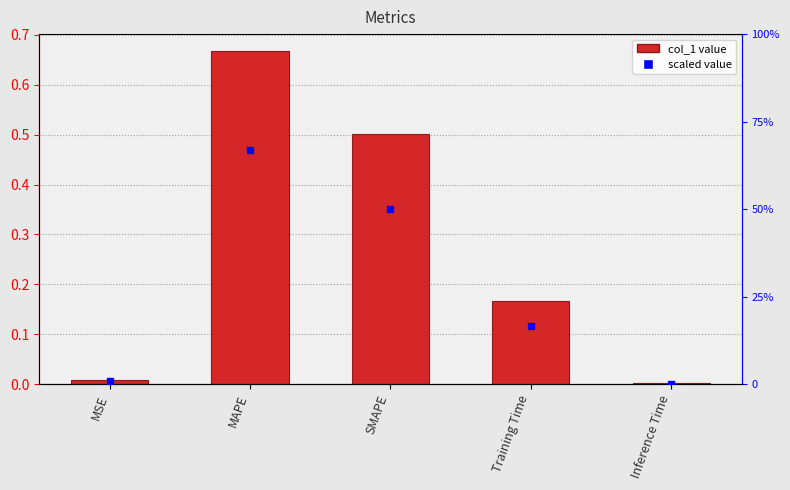

Rank the categories by value from lowest to highest.

Inference Time, MSE, Training Time, SMAPE, MAPE